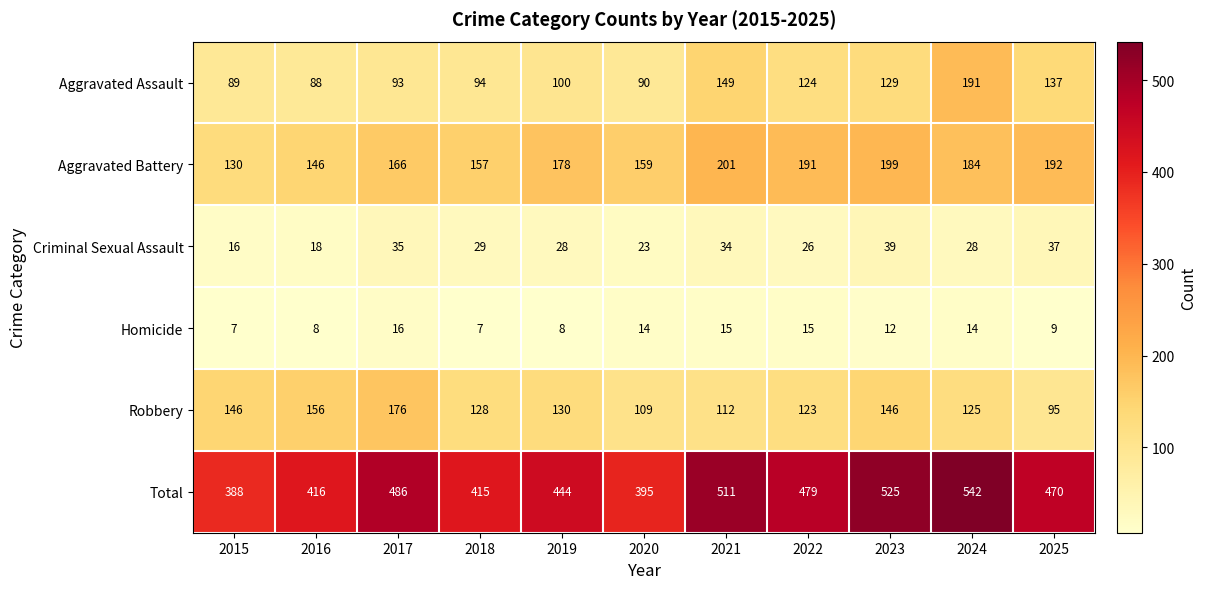

The Homicide series shows 26 at 2017. True or false?

False